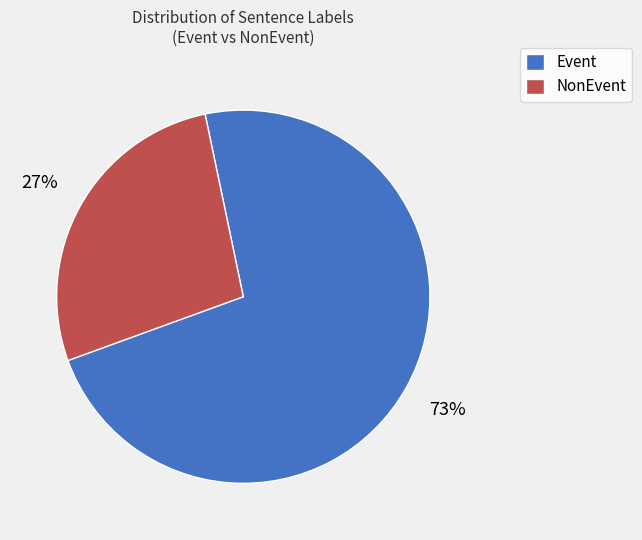

Is there any slice that represents more than half of the pie?

Yes